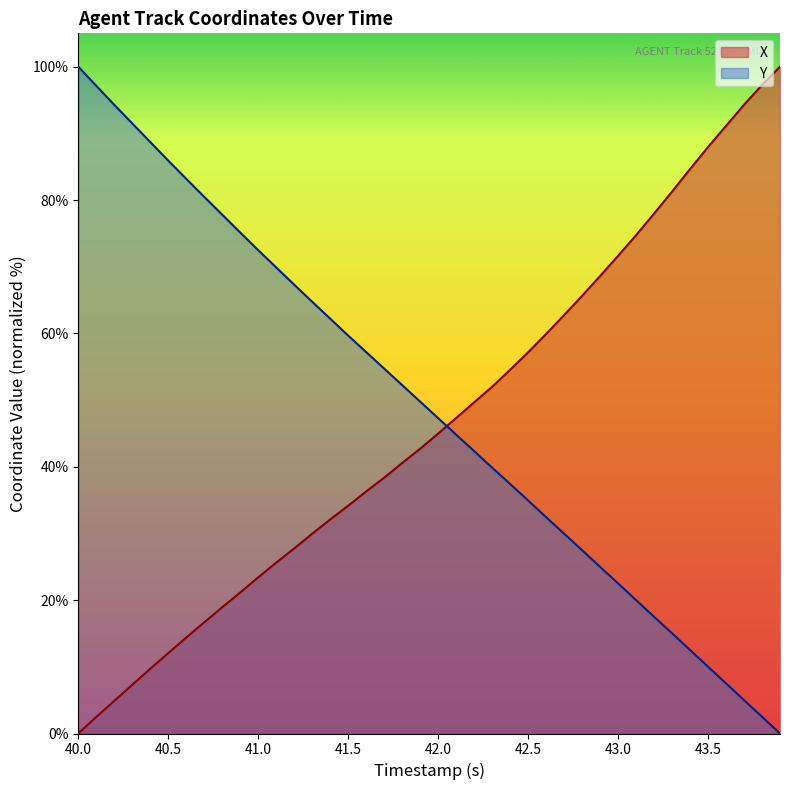

What is the difference between the maximum and second lowest values in the X series?

97.5